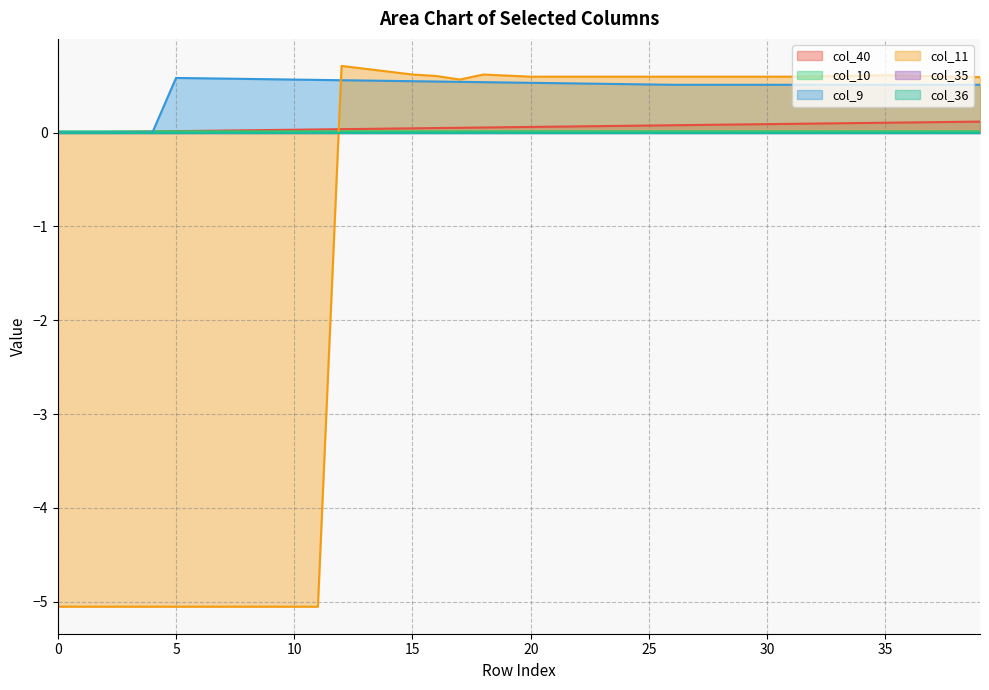

How many values in col_9 are above zero?

35